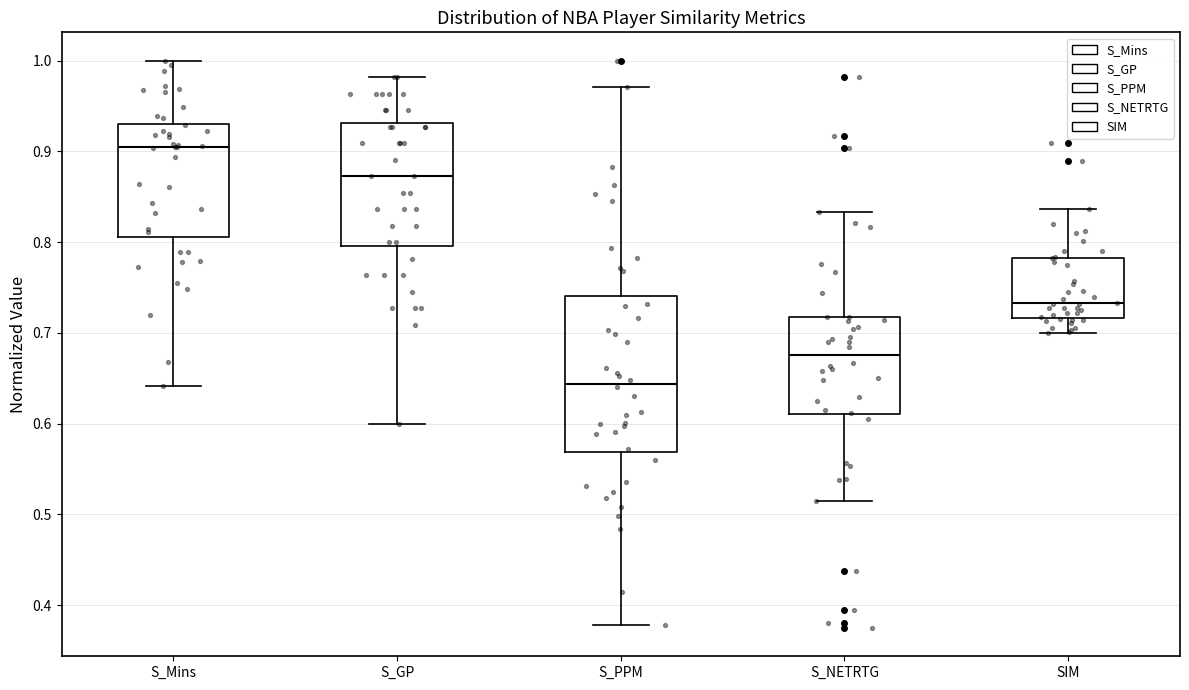

Which box's median line is the lowest?

S_PPM